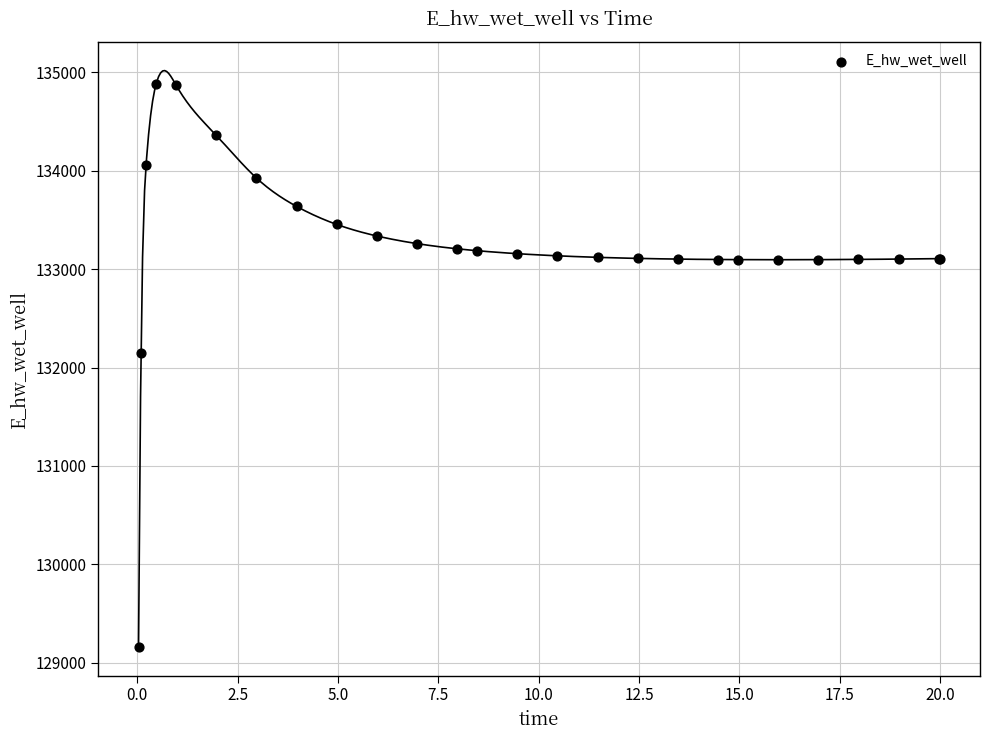

What Y value in the scatter plot is closest to 132021?

132146.5